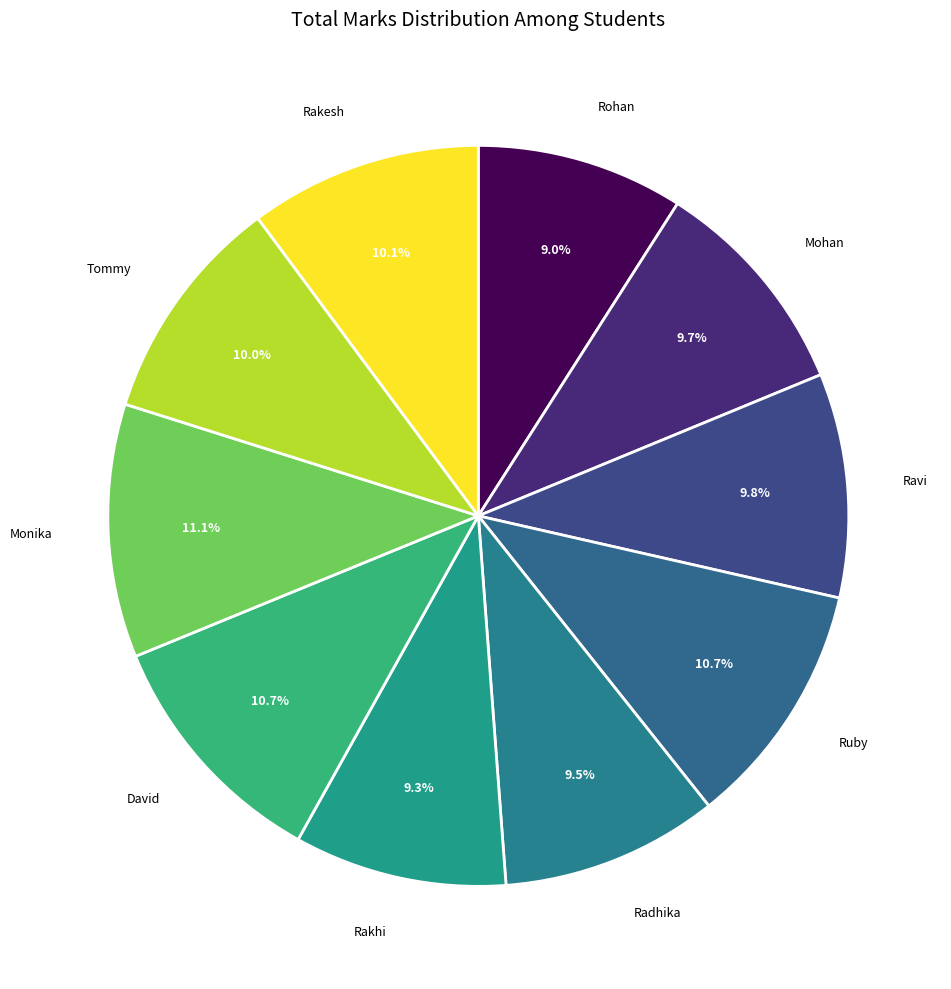

Count the number of slices in the pie.

10